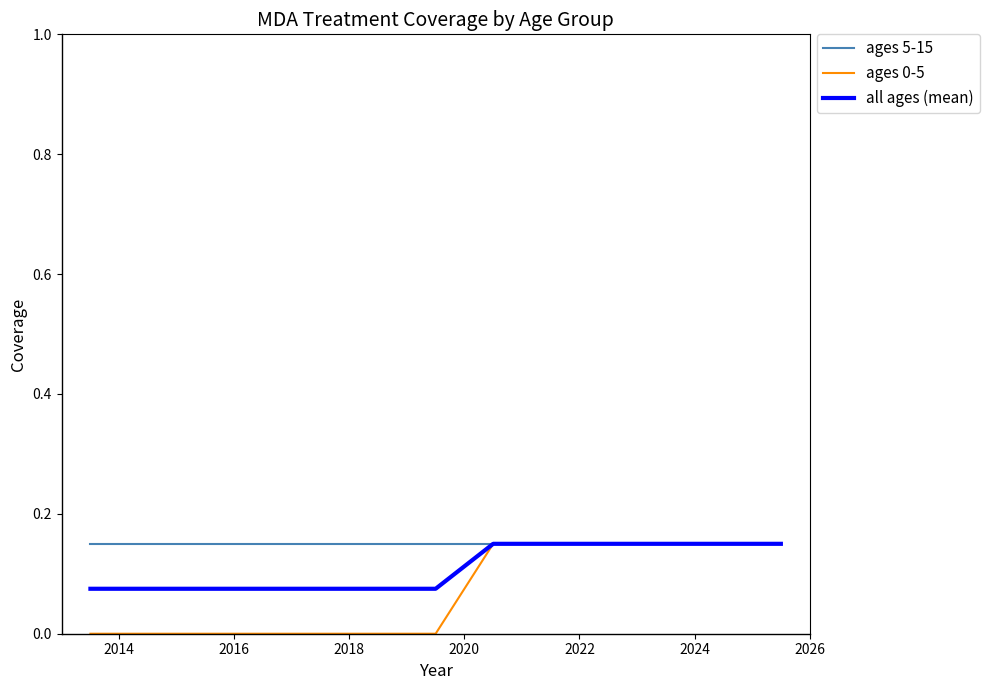

Rank the series by their average value, from highest to lowest.

ages 5-15, all ages (mean), ages 0-5